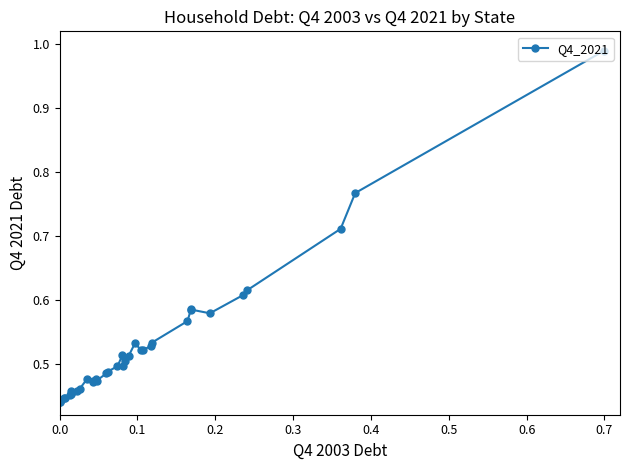

True or false: the data has more than 1 interior local peaks.

True